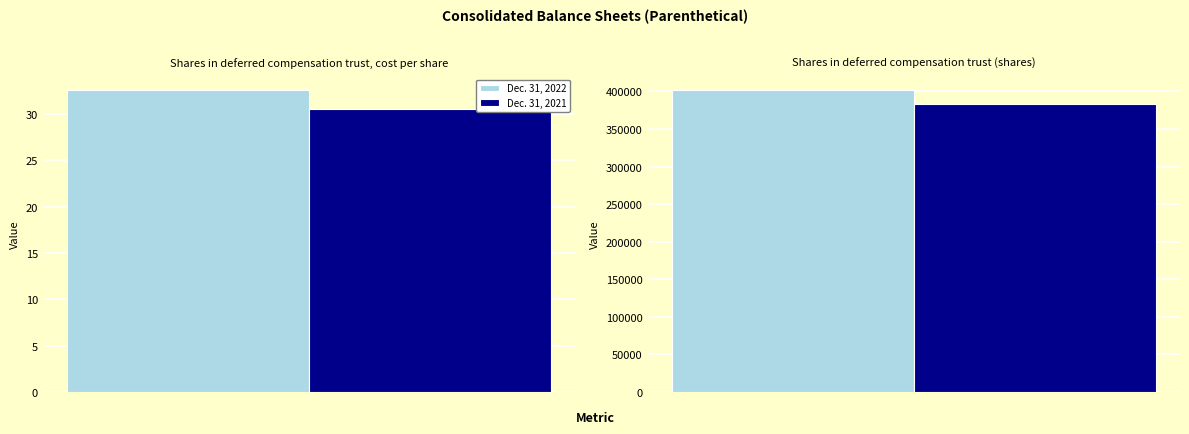

Reading left to right, what are all the values shown in this chart?

Dec. 31, 2022: Shares in deferred compensation trust, cost per share=32.6	Shares in deferred compensation trust (shares)=402134.0
Dec. 31, 2021: Shares in deferred compensation trust, cost per share=30.6	Shares in deferred compensation trust (shares)=383532.0